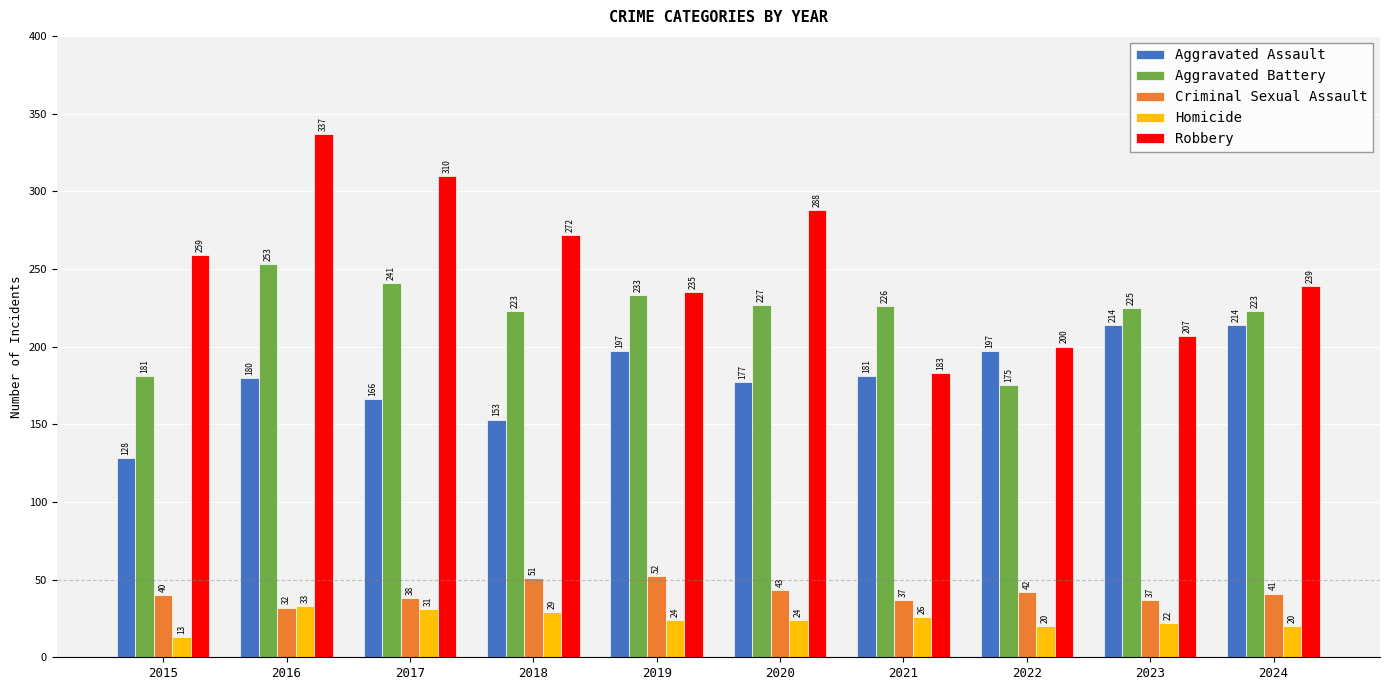

Reading right to left, list all the values displayed in this chart.

Aggravated Assault: 214	214	197	181	177	197	153	166	180	128
Aggravated Battery: 223	225	175	226	227	233	223	241	253	181
Criminal Sexual Assault: 41	37	42	37	43	52	51	38	32	40
Homicide: 20	22	20	26	24	24	29	31	33	13
Robbery: 239	207	200	183	288	235	272	310	337	259